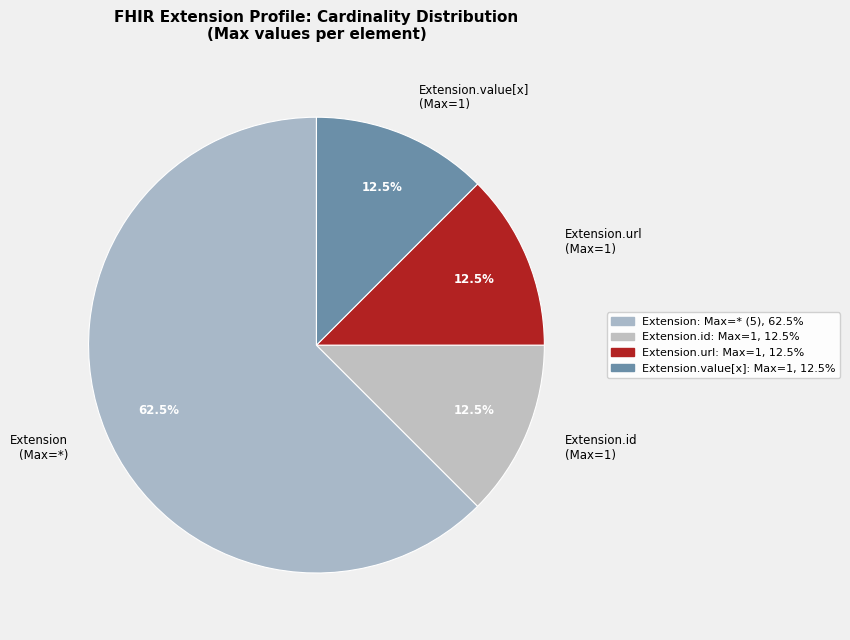

Approximately how many times larger is the value at Extension (Max=*) compared to Extension.value[x] (Max=1)?

5.0